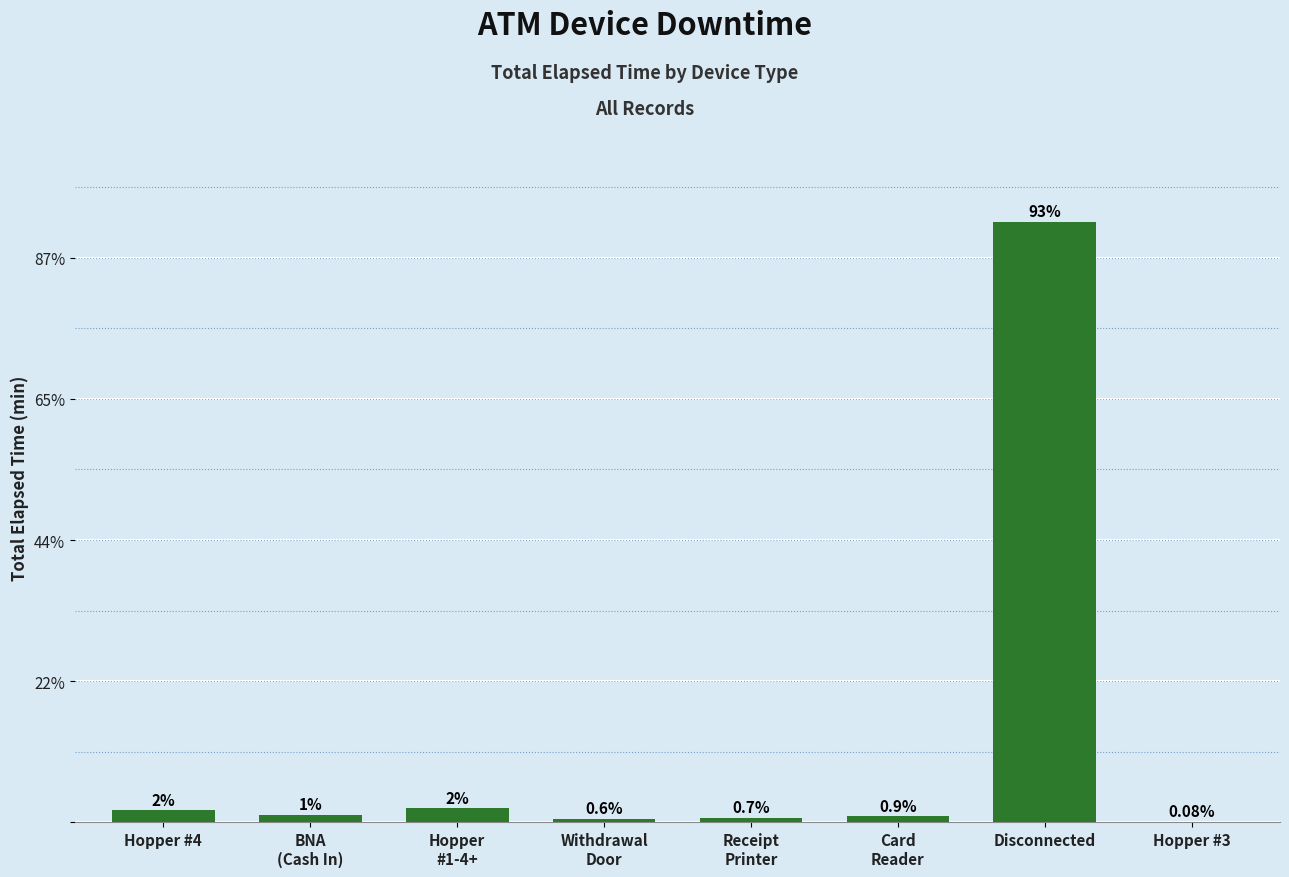

Reading right to left, what are all the values shown in this chart?

Hopper #3=195	Disconnected=212625	Card
Reader=2115	Receipt
Printer=1605	Withdrawal
Door=1320	Hopper
#1-4+=5010	BNA
(Cash In)=2730	Hopper #4=4245